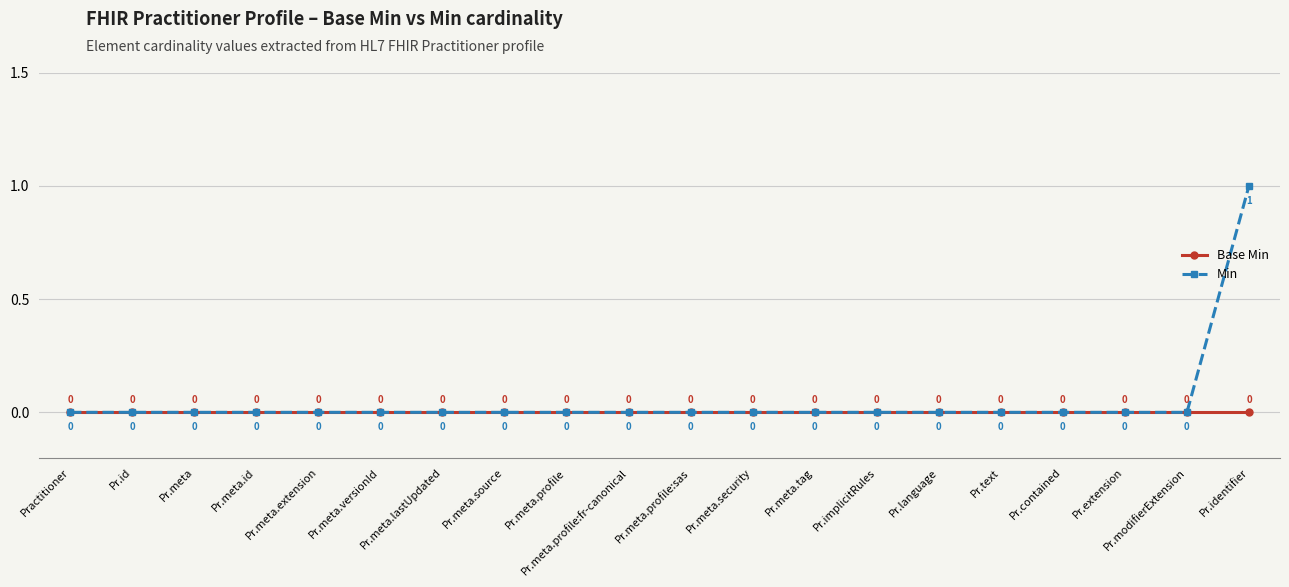

What is the label of the 4th point from the right?

Pr.contained